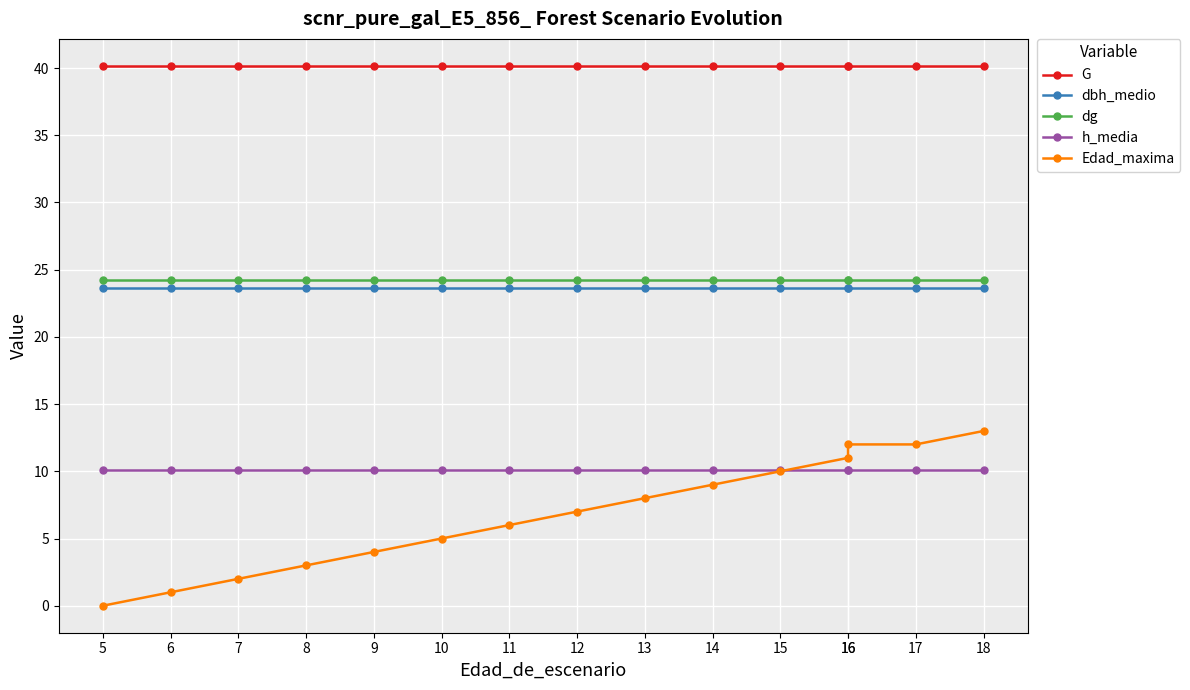

Rank the categories by dg value from highest to lowest.

5, 6, 7, 8, 9, 10, 11, 12, 13, 14, 15, 16, 16, 17, 18